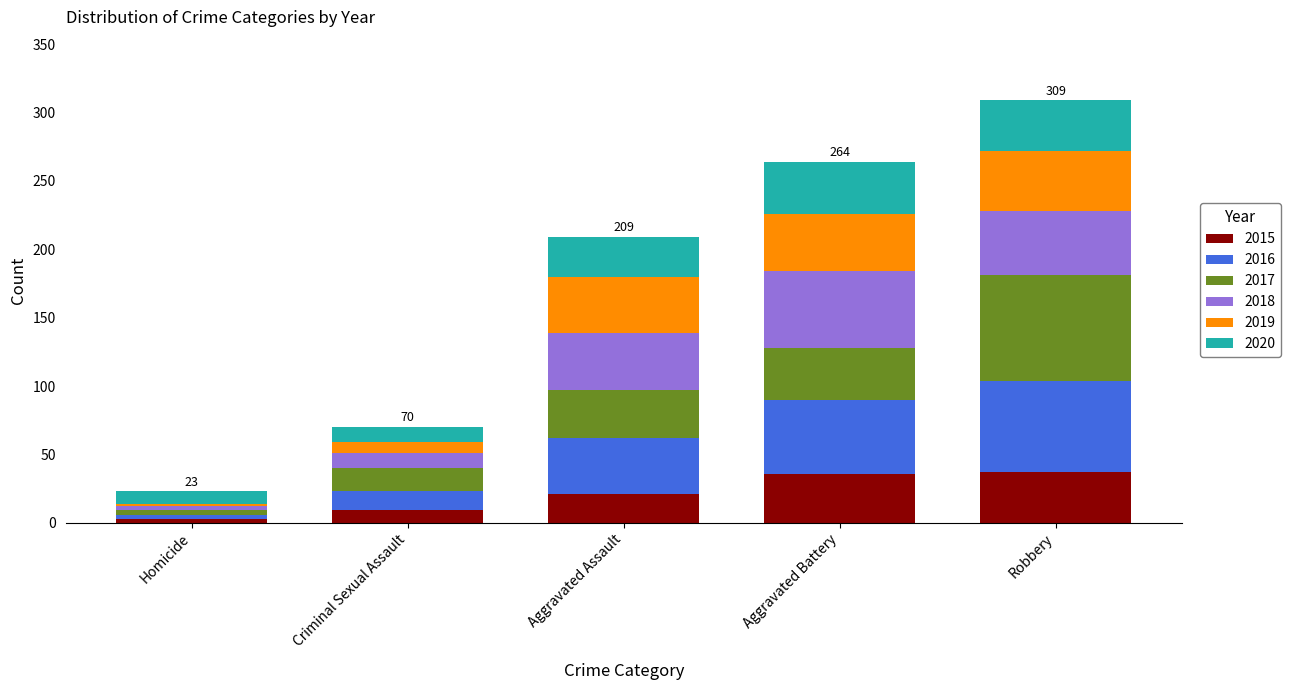

At which category is the sum across all series the highest?

Robbery